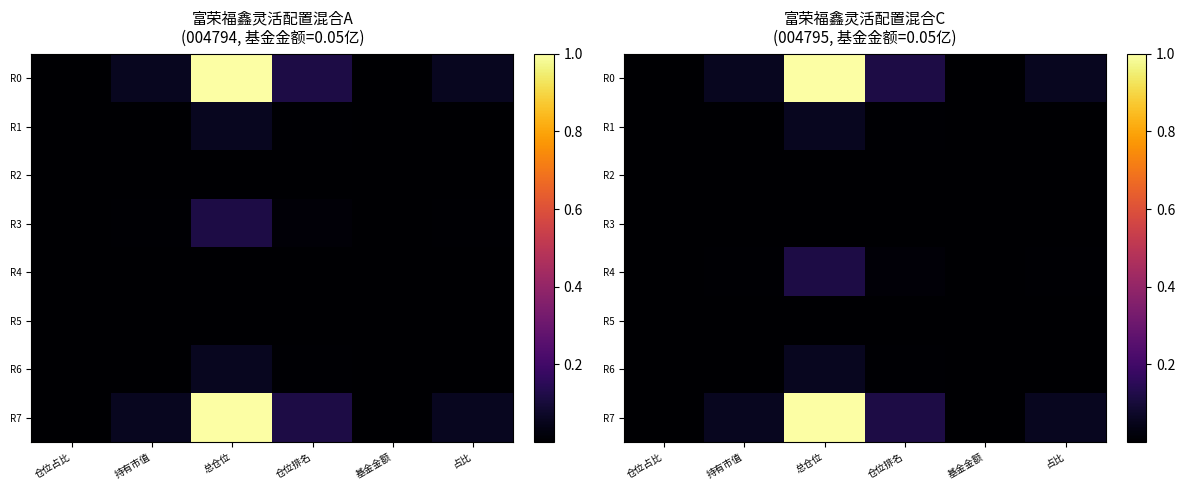

What is the sum of the R6 values at 总仓位 and 占比?

0.1